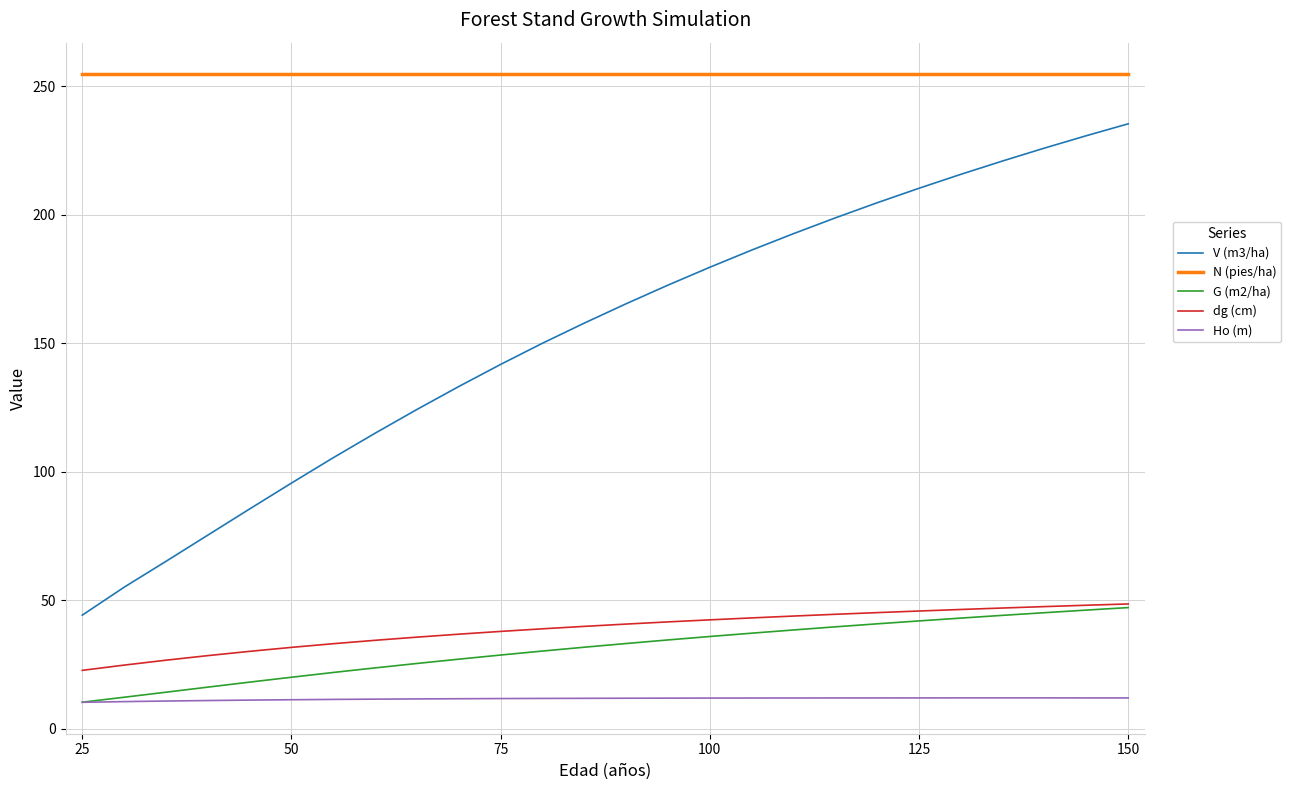

True or false: V (m3/ha) and G (m2/ha) cross at least once.

False